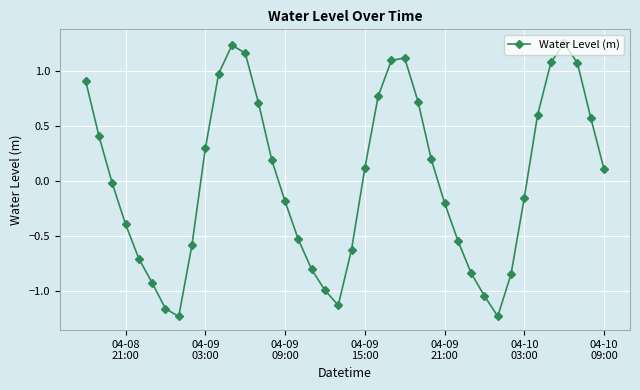

What is the value of the 26th point from the left?

0.7